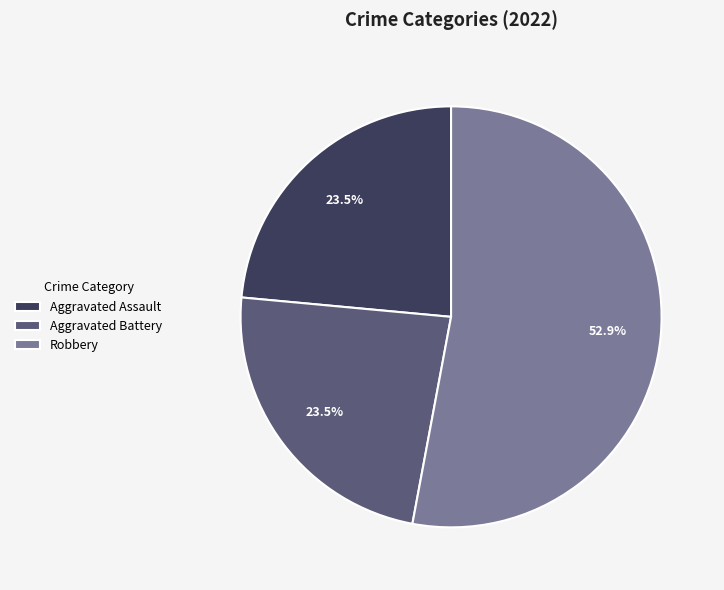

Between Robbery and Aggravated Assault, which is larger?

Robbery